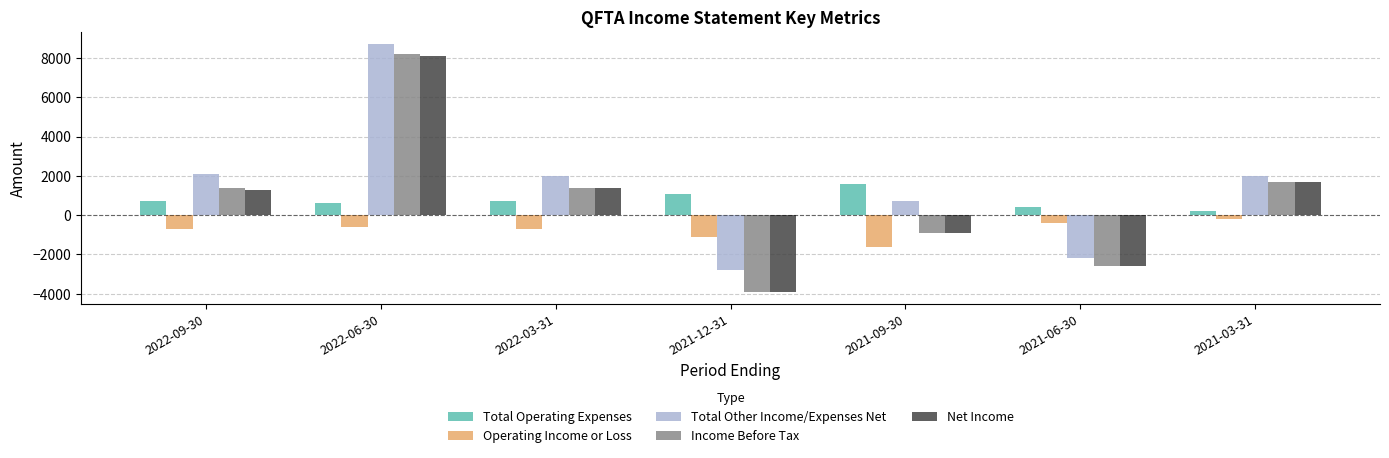

Which series has the largest range (max minus min)?

Income Before Tax